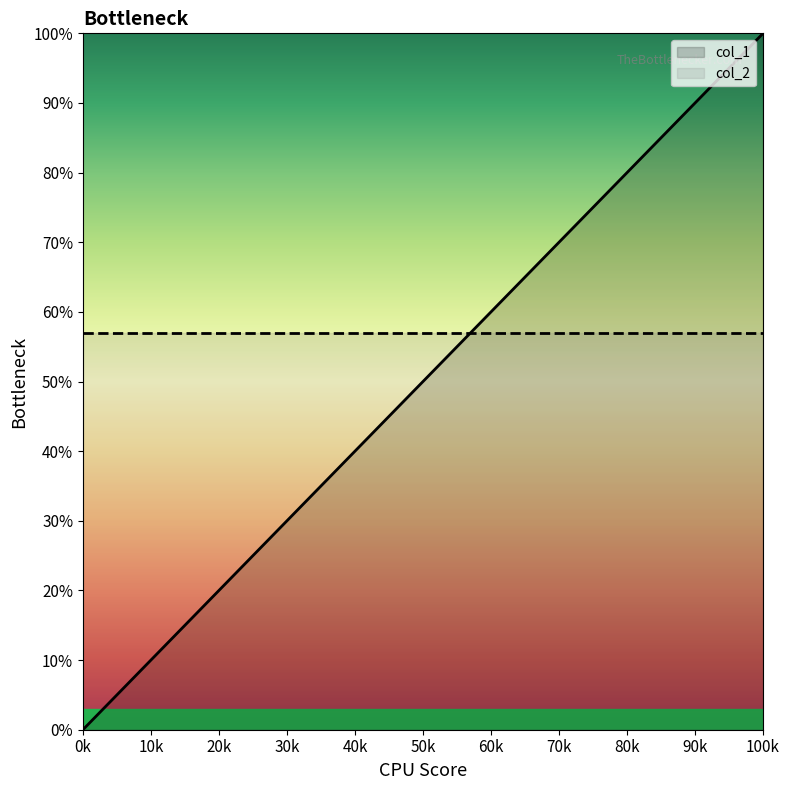

Does the chart display data point markers on the line(s)?

No